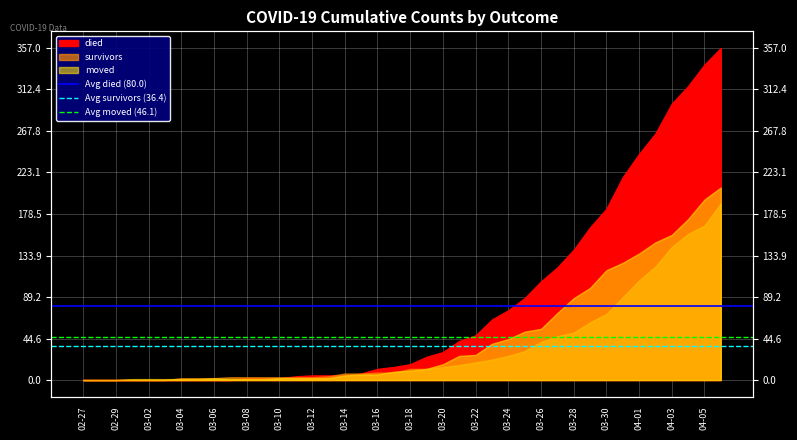

What is the value of the Avg survivors (36.4) point at the 1st from the left?

36.4